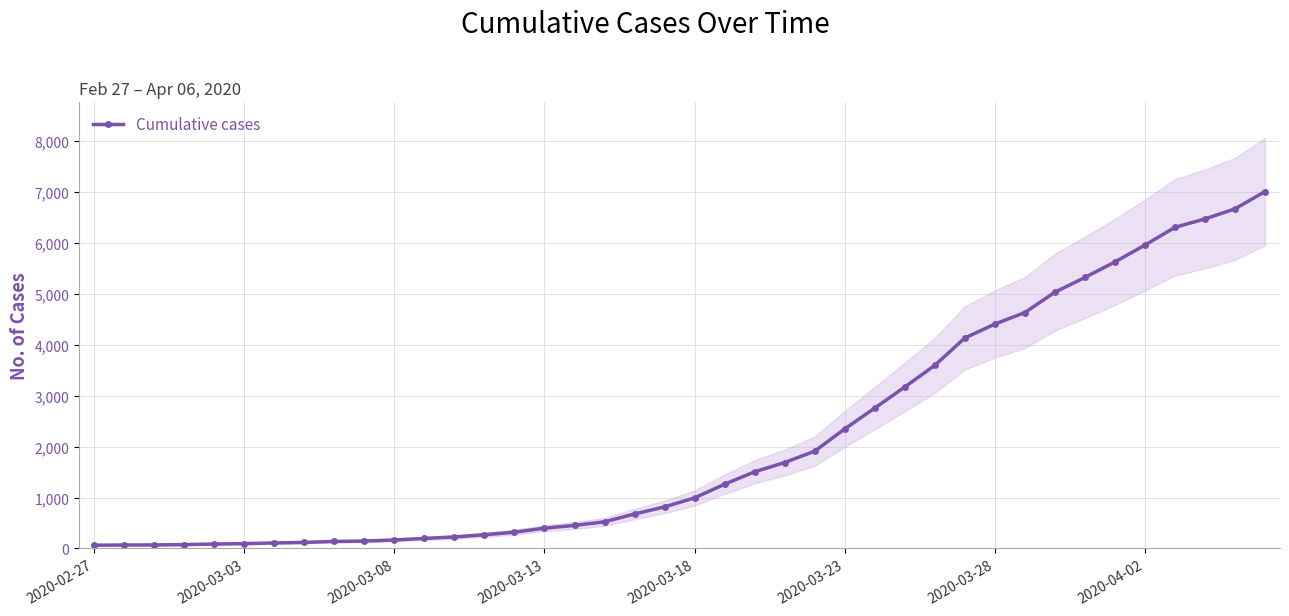

The chart shows a value of 6281 at 29. True or false?

False